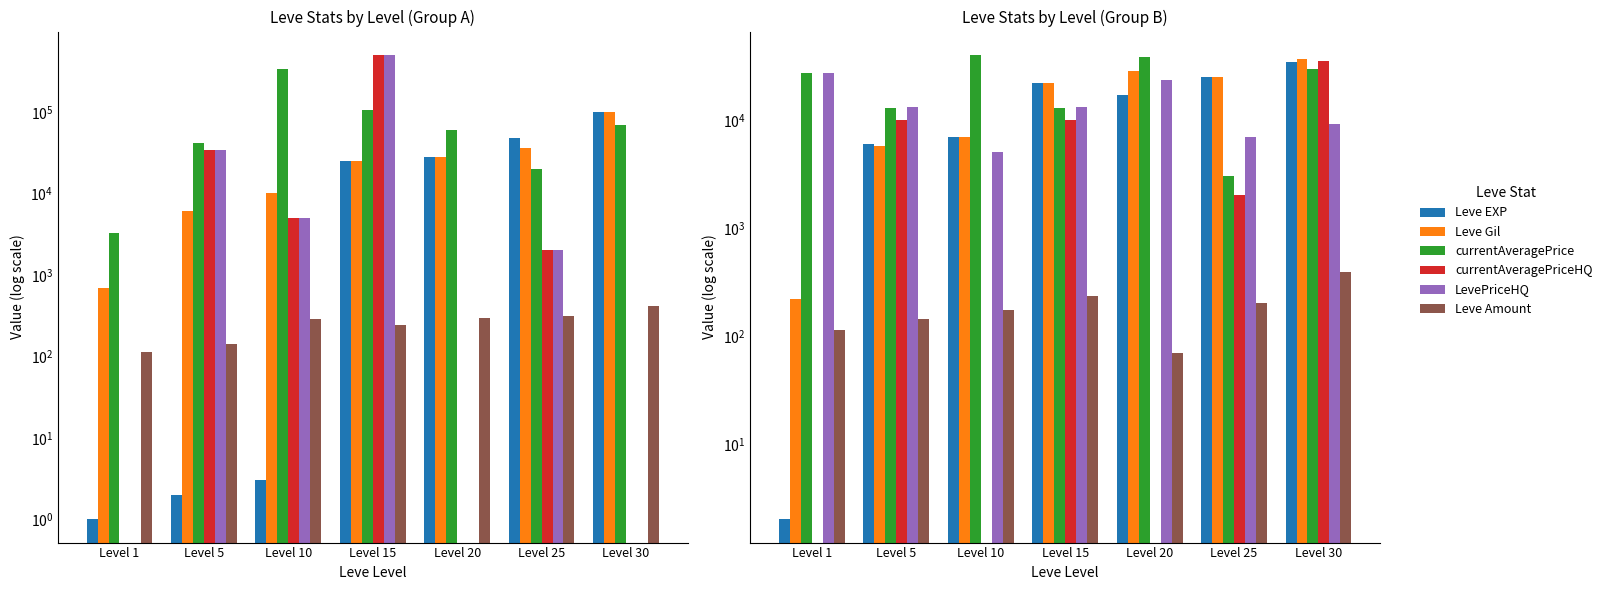

How many series are shown in this chart?

6